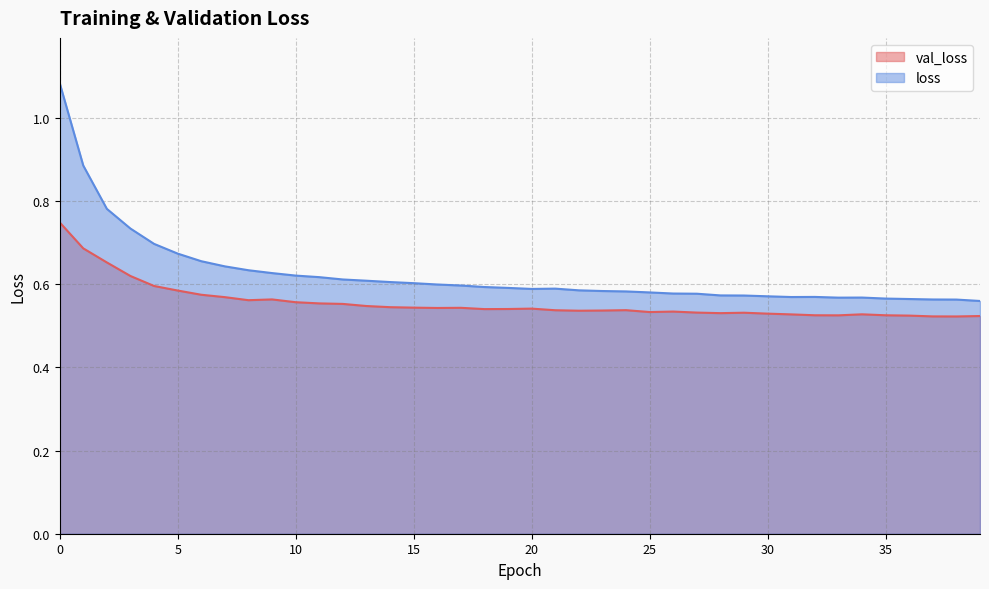

What is the value of the loss point at the 26th from the left?

0.6